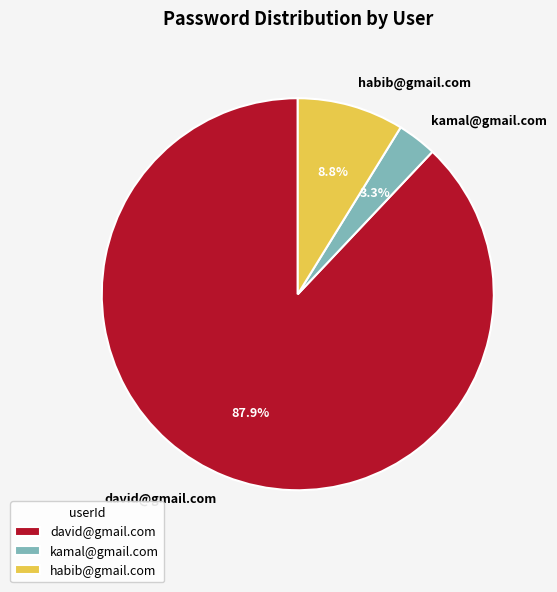

To the nearest percent, what is the difference between the habib@gmail.com and kamal@gmail.com slice percentages?

6%